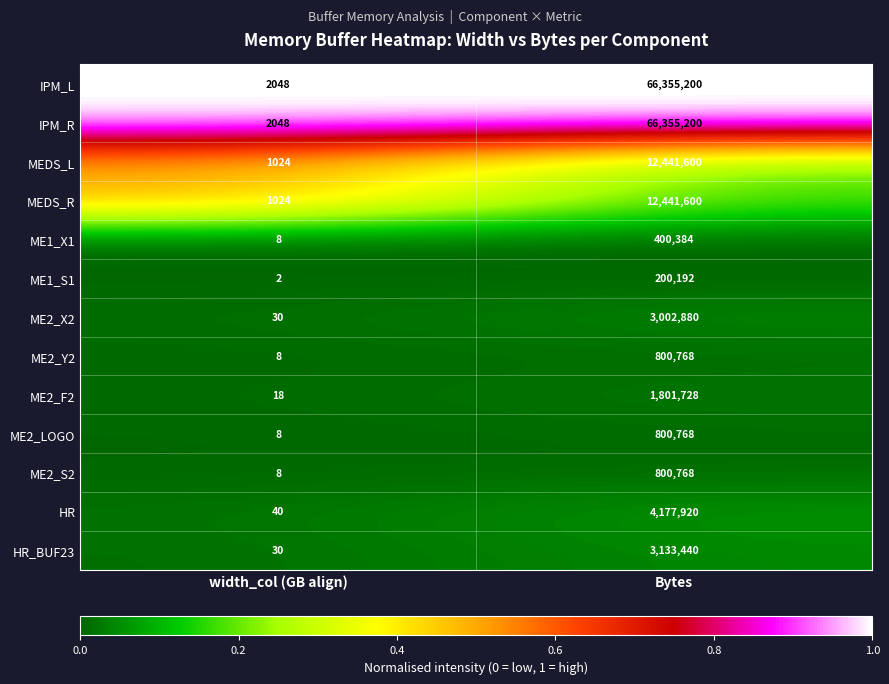

What is the difference between the maximum and minimum values in the ME2_F2 series?

1801710